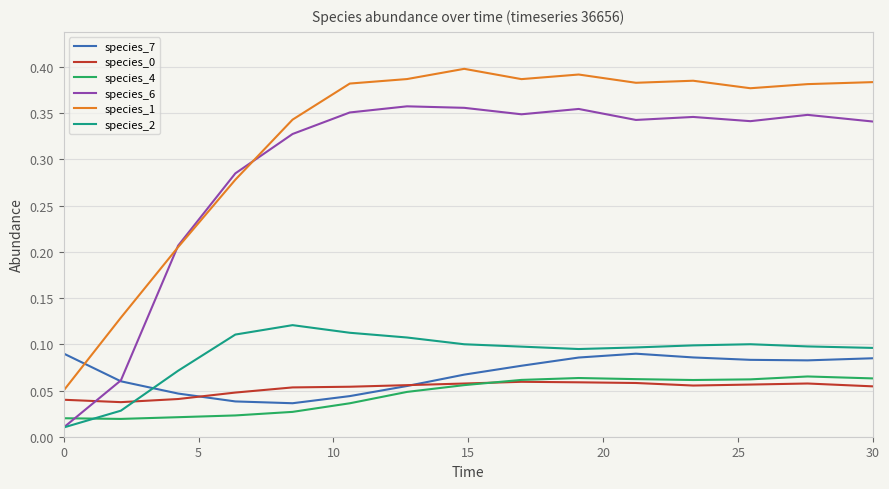

How many intersections are there between species_2 and species_0?

1